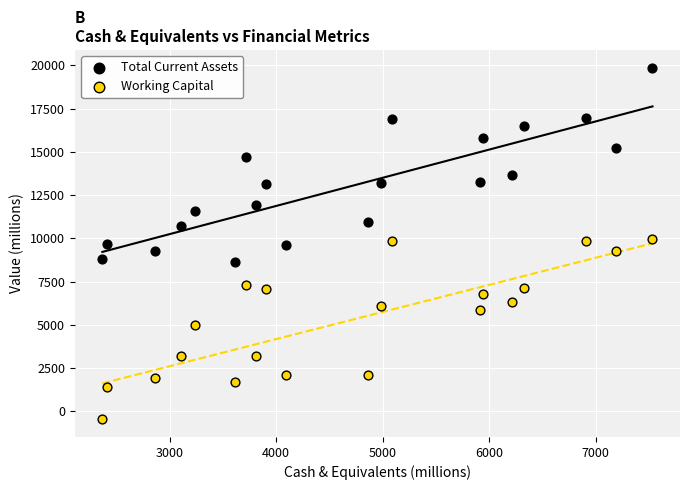

What is the X range (max minus min) for the scatter plot?

5166